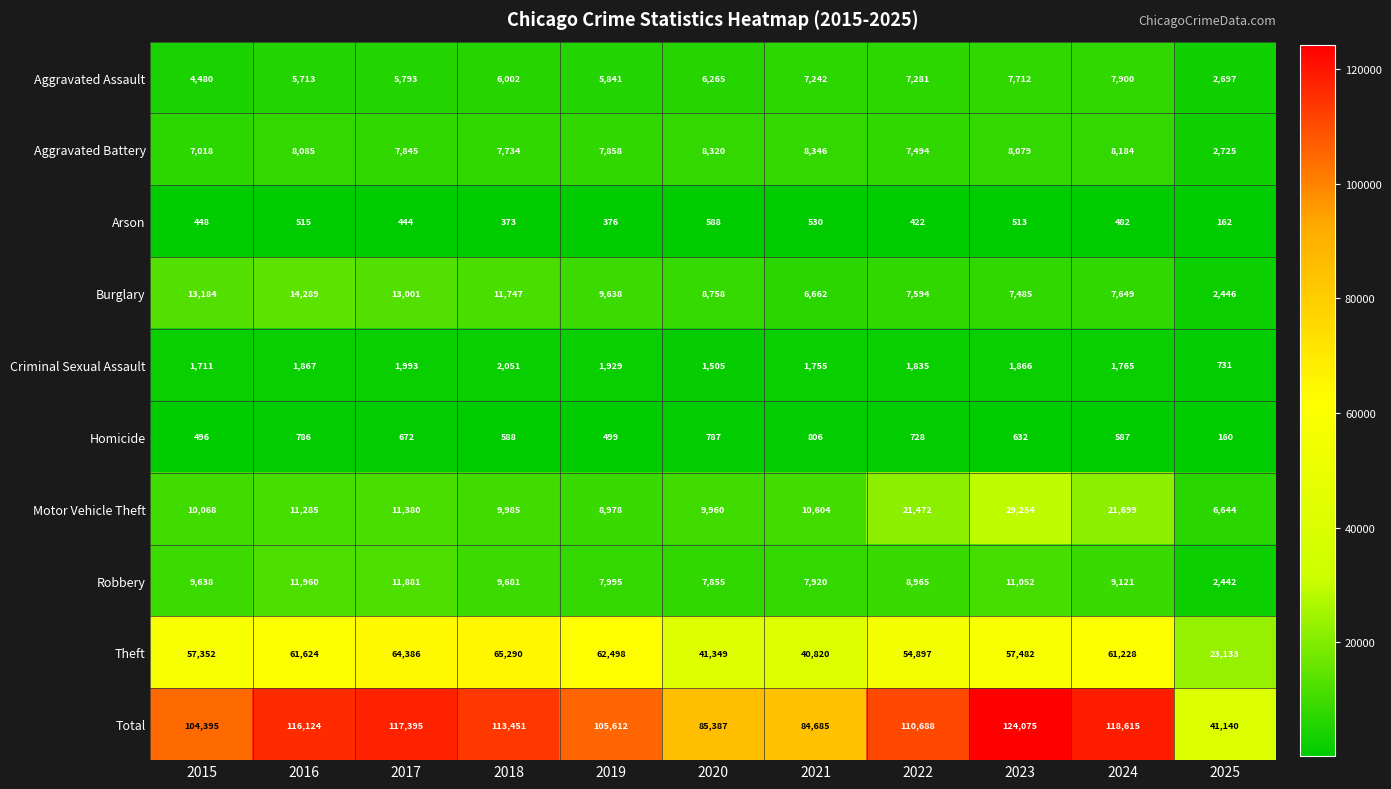

Where does the Criminal Sexual Assault series first go above 1835?

2016